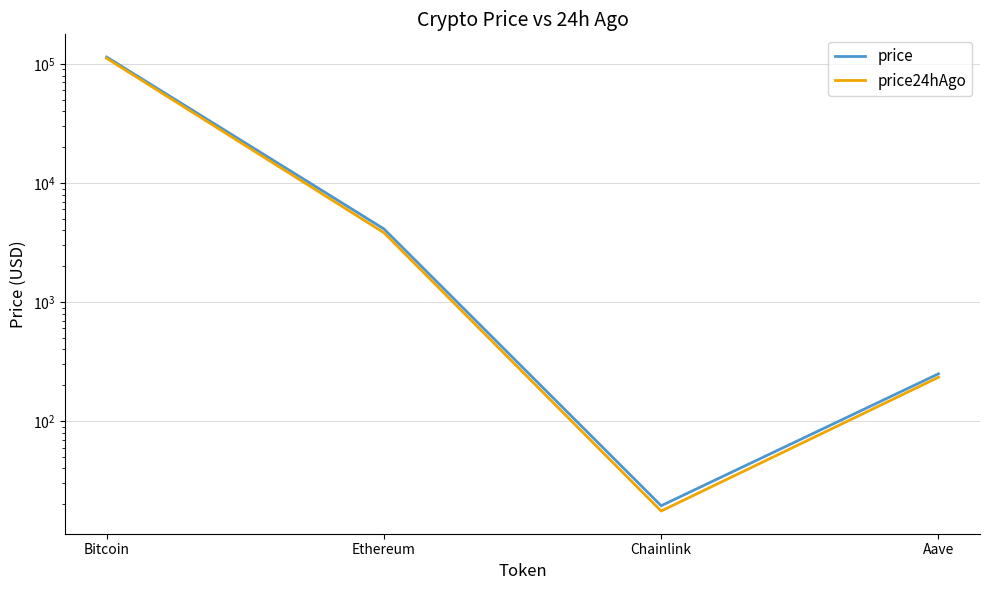

The price series shows 249.5 at Aave. True or false?

True